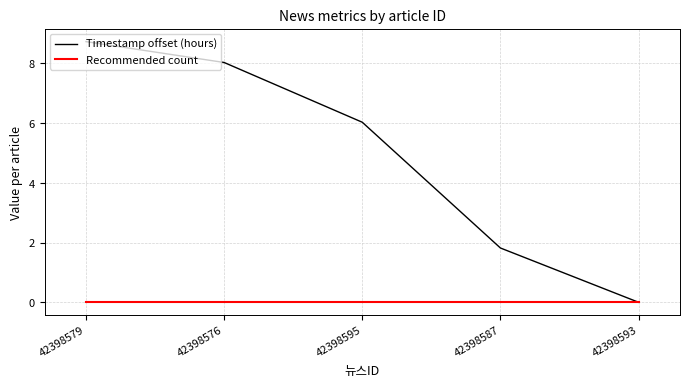

Rank the series by their average value, from highest to lowest.

Timestamp offset (hours), Recommended count